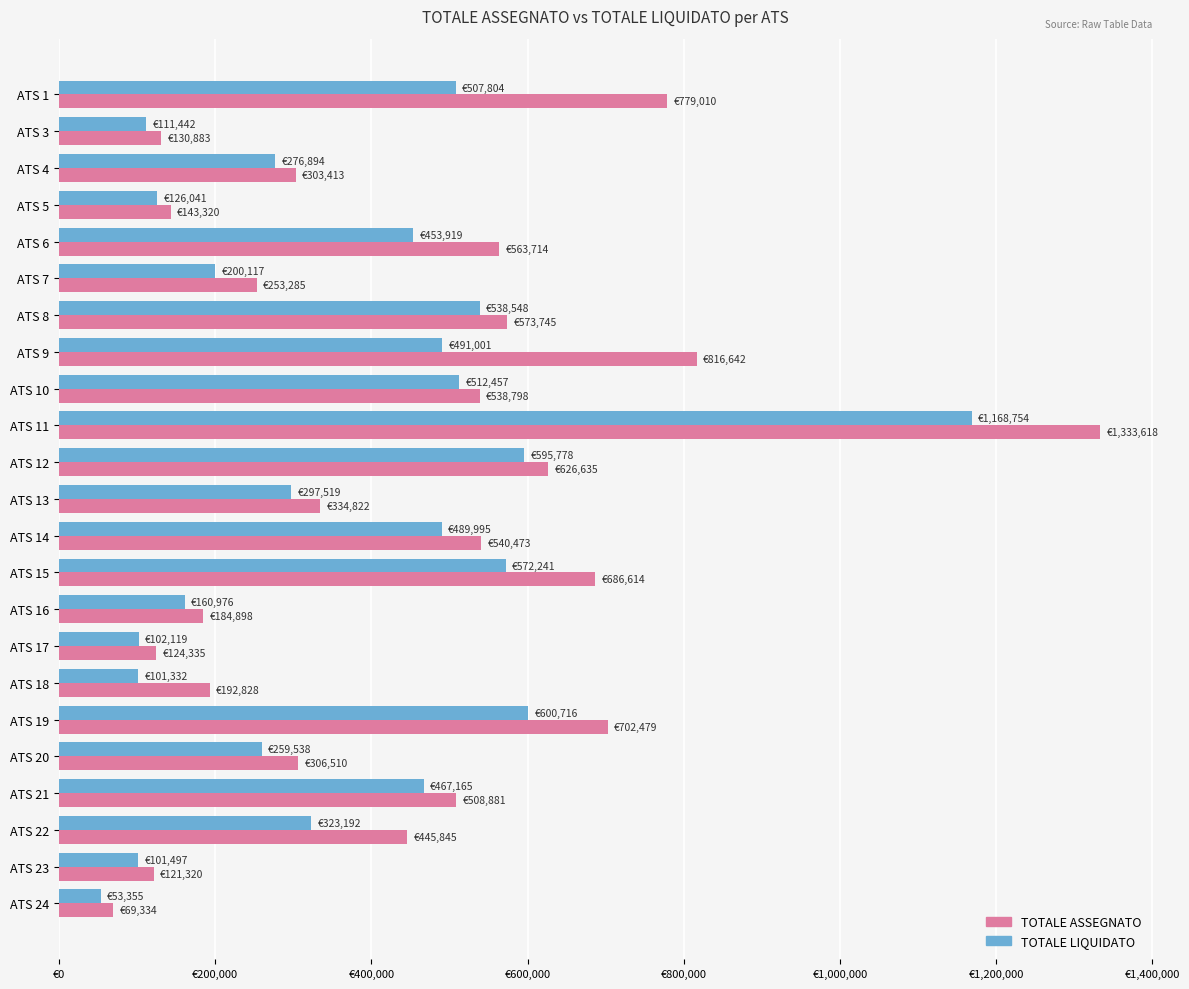

What are all the series names shown in the legend?

TOTALE ASSEGNATO, TOTALE LIQUIDATO